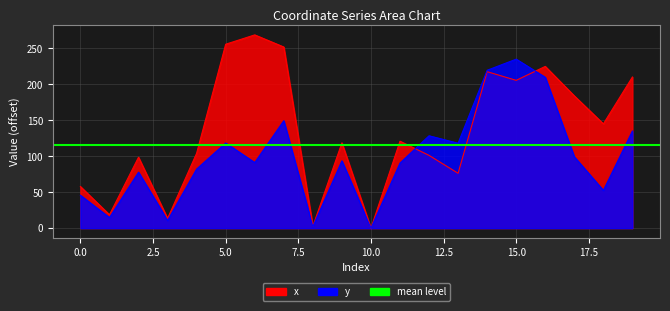

At which category is the sum across all series the highest?

15